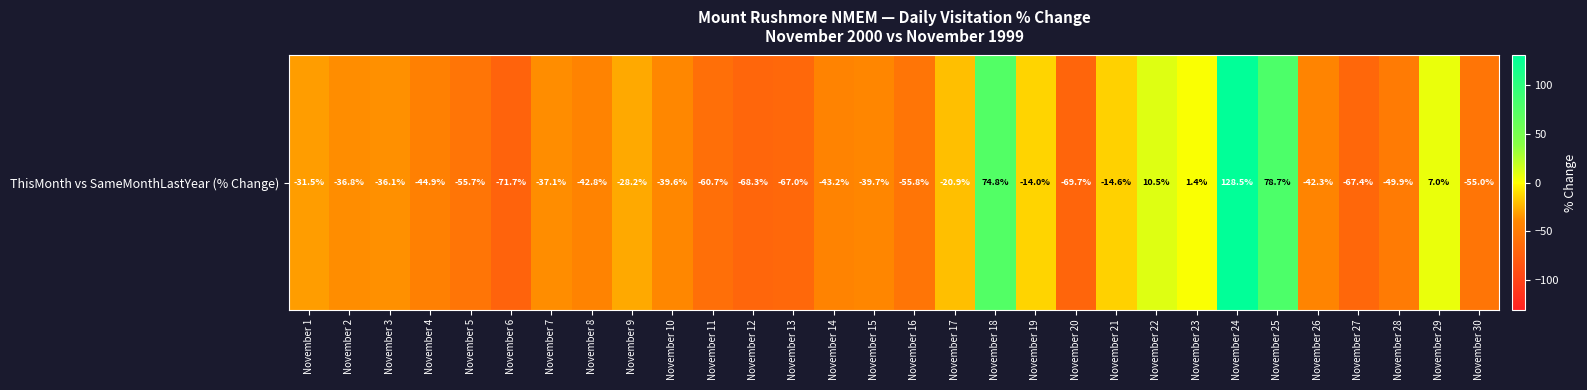

At which category does the chart reach its peak across all series?

November 24